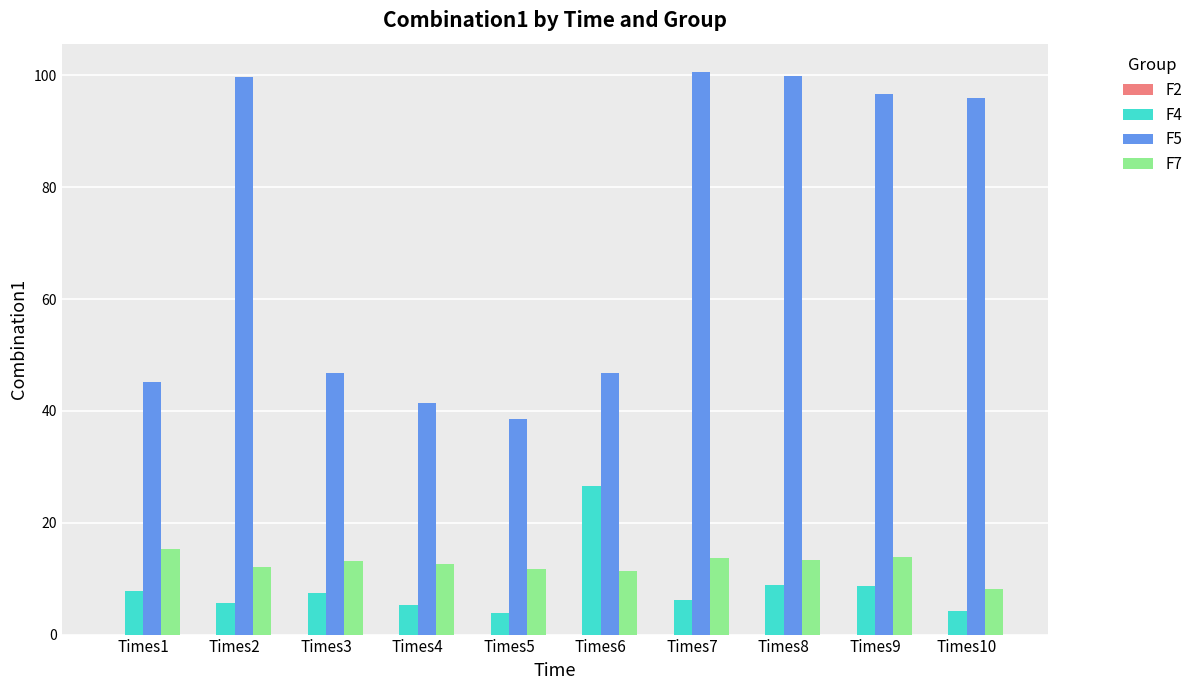

The value of F5 at Times10 is 96.0. True or false?

True